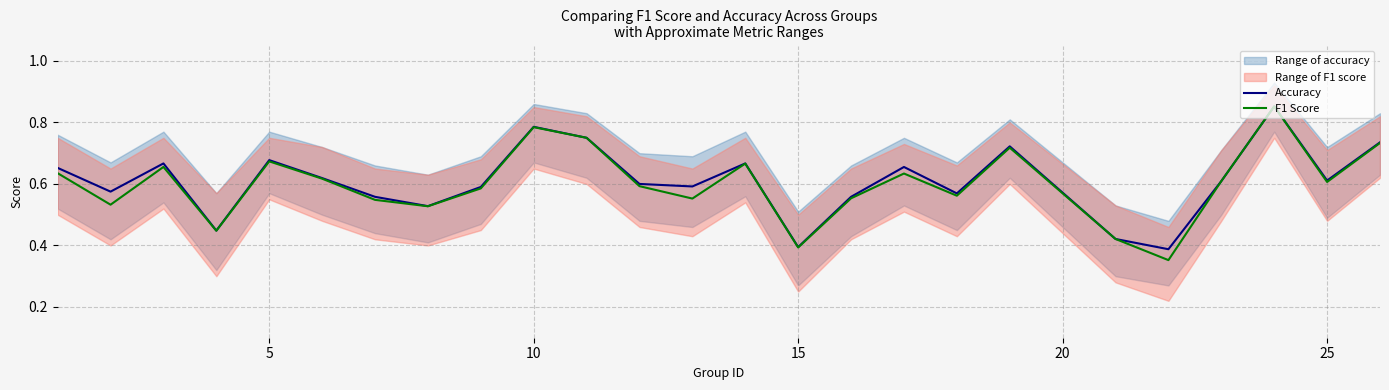

Is it true that F1 Score equals 0.9 at 25?

False